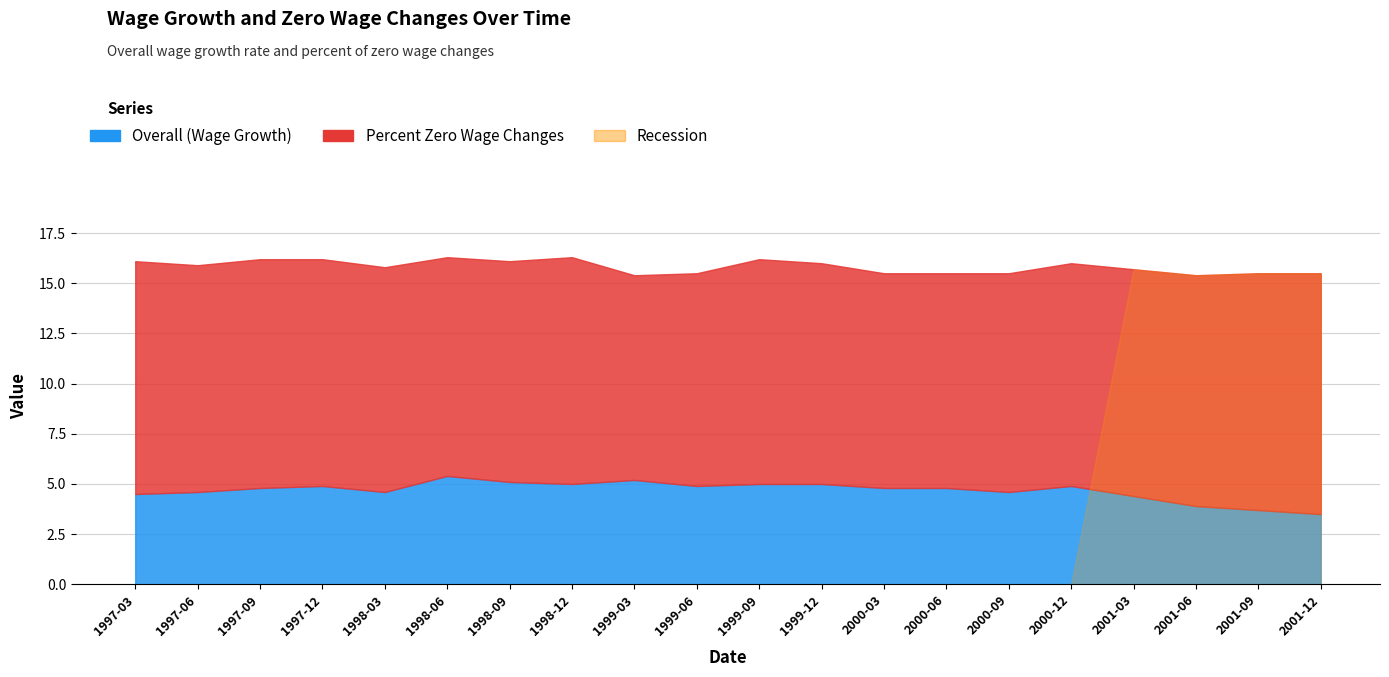

List the labels in order of Overall (Wage Growth) value, largest first.

1998-06, 1999-03, 1998-09, 1998-12, 1999-09, 1999-12, 1997-12, 1999-06, 2000-12, 1997-09, 2000-03, 2000-06, 1997-06, 1998-03, 2000-09, 1997-03, 2001-03, 2001-06, 2001-09, 2001-12